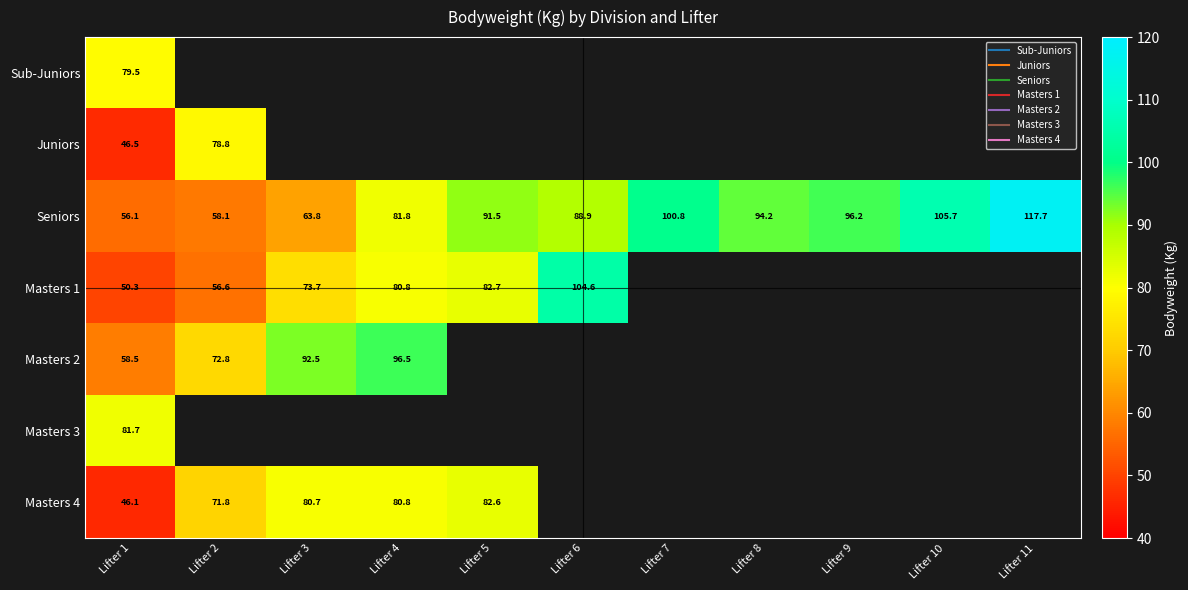

What is the maximum value for Masters 3?

81.7